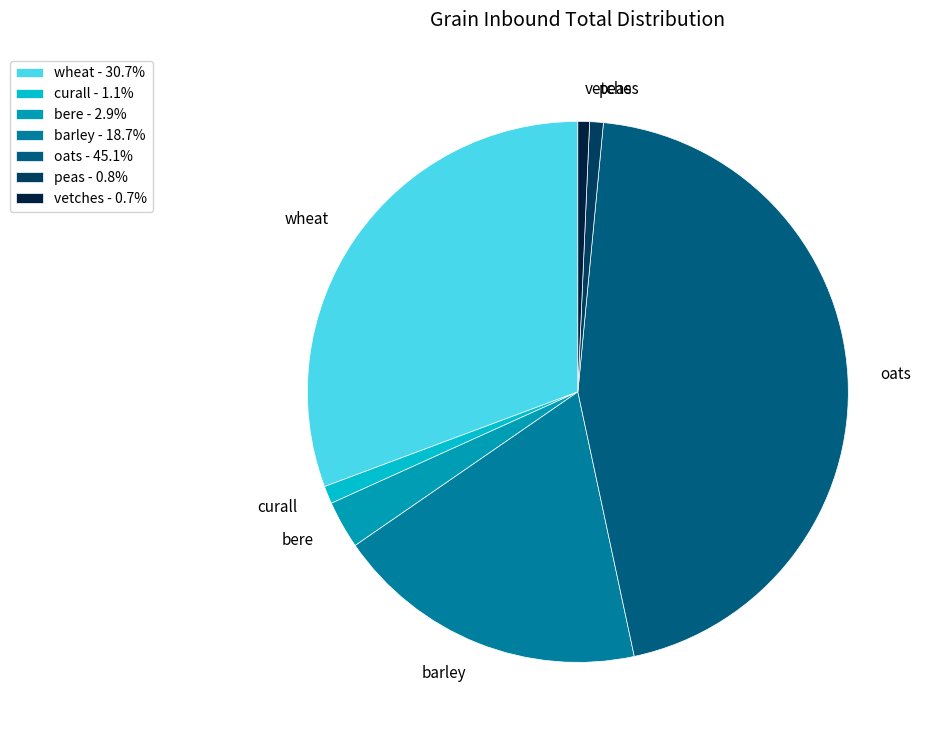

Is wheat the majority of the pie?

No